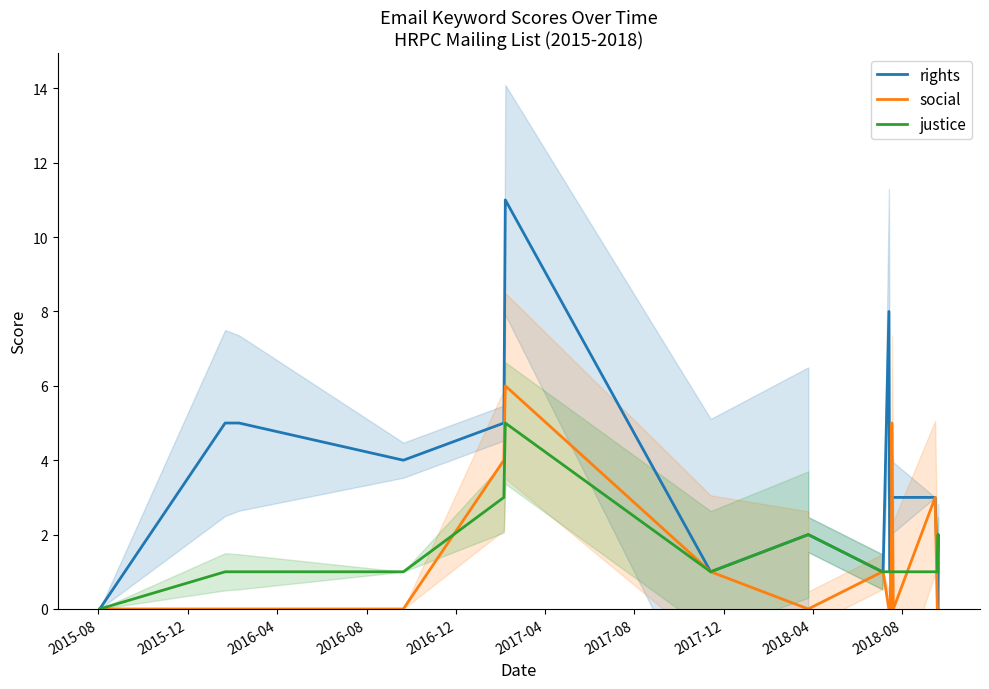

Reading right to left, transcribe all the data shown in this chart.

rights: 0	0	2	1	3	3	3	1	0	1	1	1	1	8	1	1	1	2	2	1	11	5	4	4	5	5	0
social: 0	0	0	0	3	0	5	0	0	0	0	0	0	0	1	1	1	0	0	1	6	4	0	0	0	0	0
justice: 1	1	2	1	1	1	1	1	1	1	1	1	1	1	1	1	1	2	2	1	5	3	1	1	1	1	0